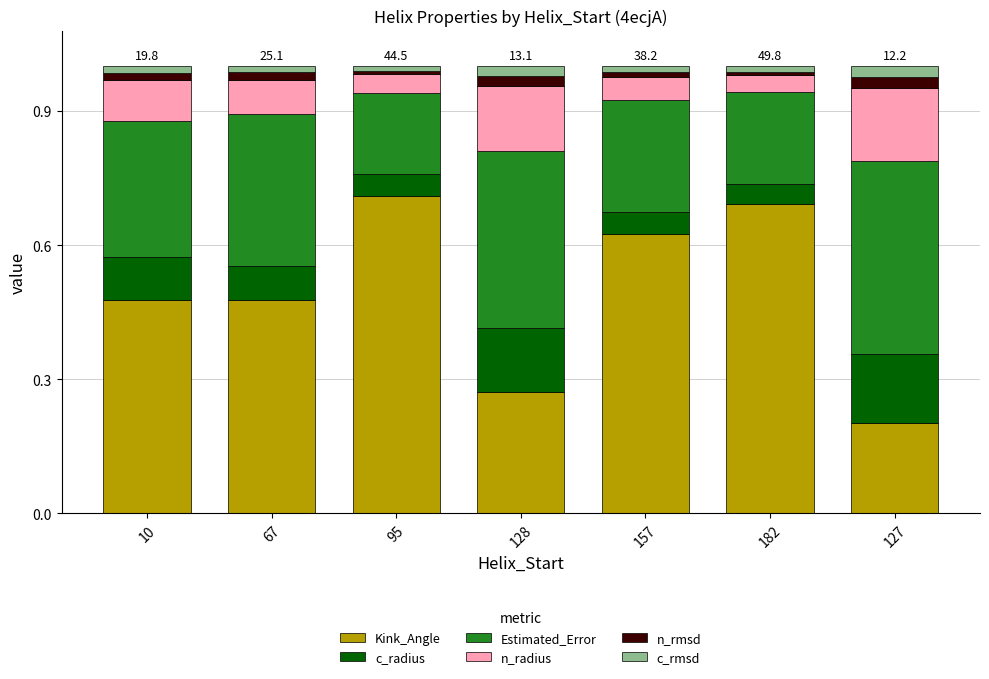

True or false: Kink_Angle has a value of 0.4 at 128.

False